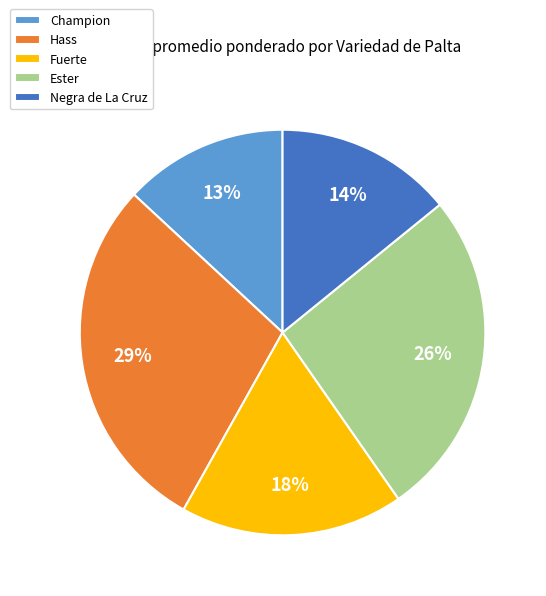

True or false: Negra de La Cruz accounts for 14% of the total.

True